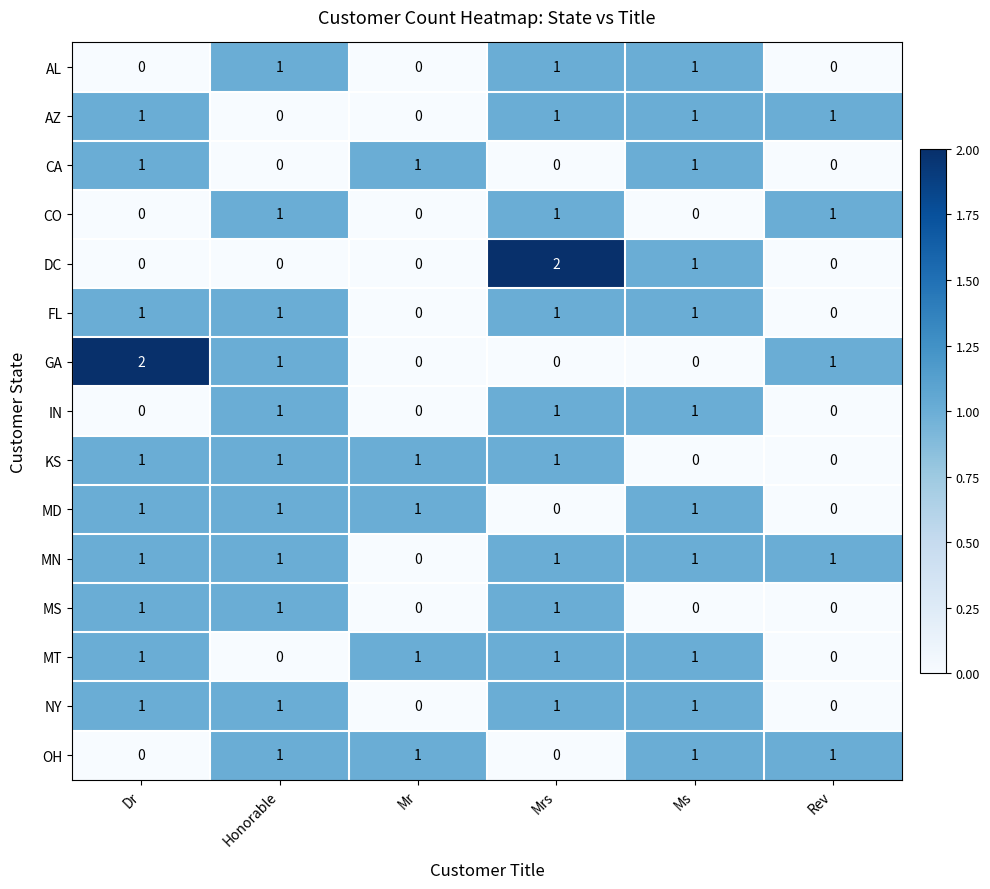

Count the MT values in the range 0 to 1.

6